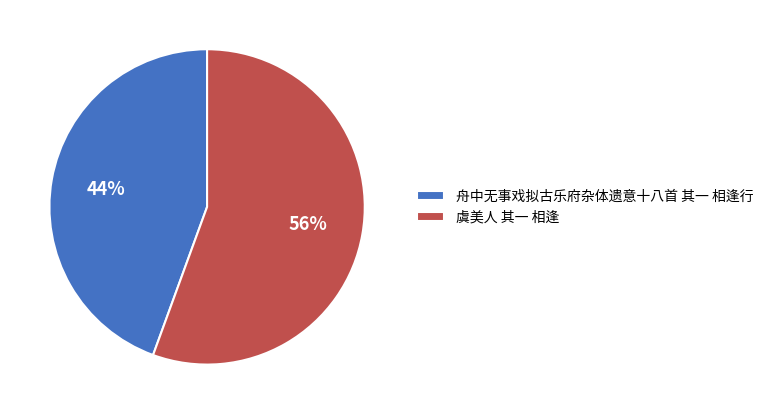

To the nearest percent, what is the combined percentage of 虞美人 其一 相逢 and 舟中无事戏拟古乐府杂体遗意十八首 其一 相逢行?

100%